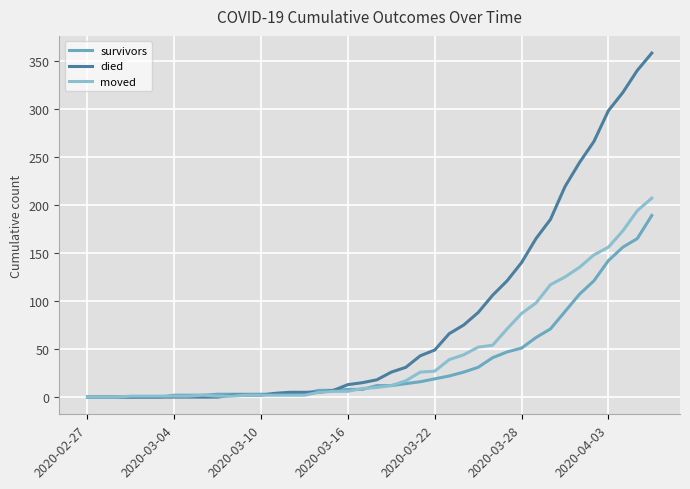

Which series has the largest total across all categories?

died